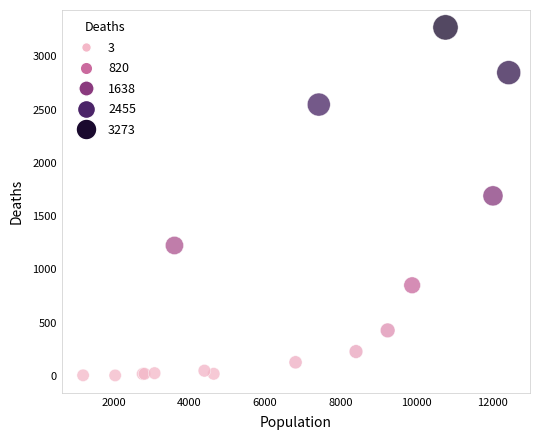

What Y value in the scatter plot is closest to 1638?

1690